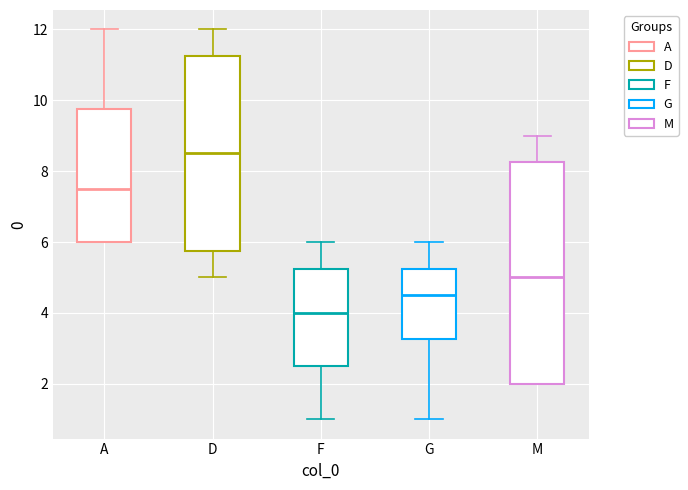

Reading left to right, transcribe this box plot: for each box, give where its median line is, the range the box spans, and where its two whiskers end, as read against the y-axis. The values are not printed on the chart, so give them approximately, as read against the axis.

A: median 7.6, box 6.0 to 9.8, whiskers 6.0 to 12.0
D: median 8.6, box 5.8 to 11.2, whiskers 5.0 to 12.0
F: median 4.0, box 2.6 to 5.2, whiskers 1.0 to 6.0
G: median 4.6, box 3.2 to 5.2, whiskers 1.0 to 6.0
M: median 5.0, box 2.0 to 8.2, whiskers 2.0 to 9.0